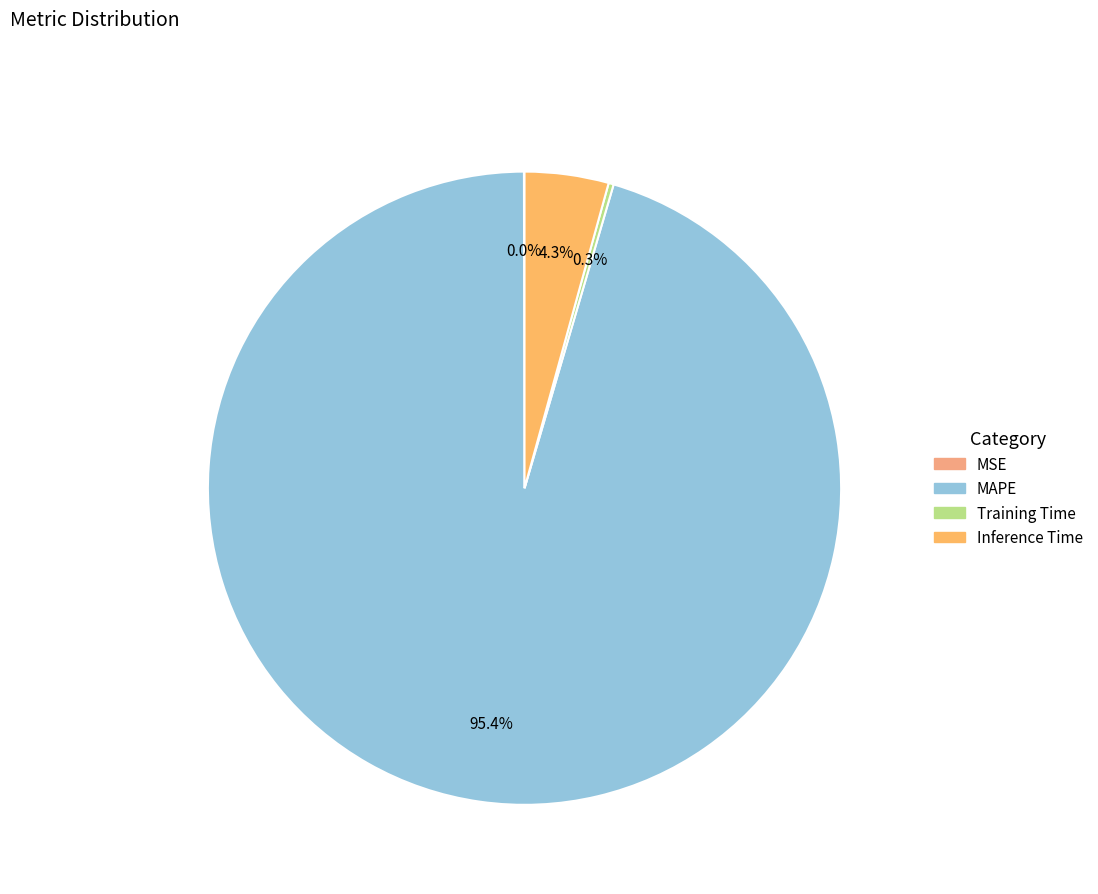

Rank the categories by value from highest to lowest.

MAPE, Inference Time, Training Time, MSE